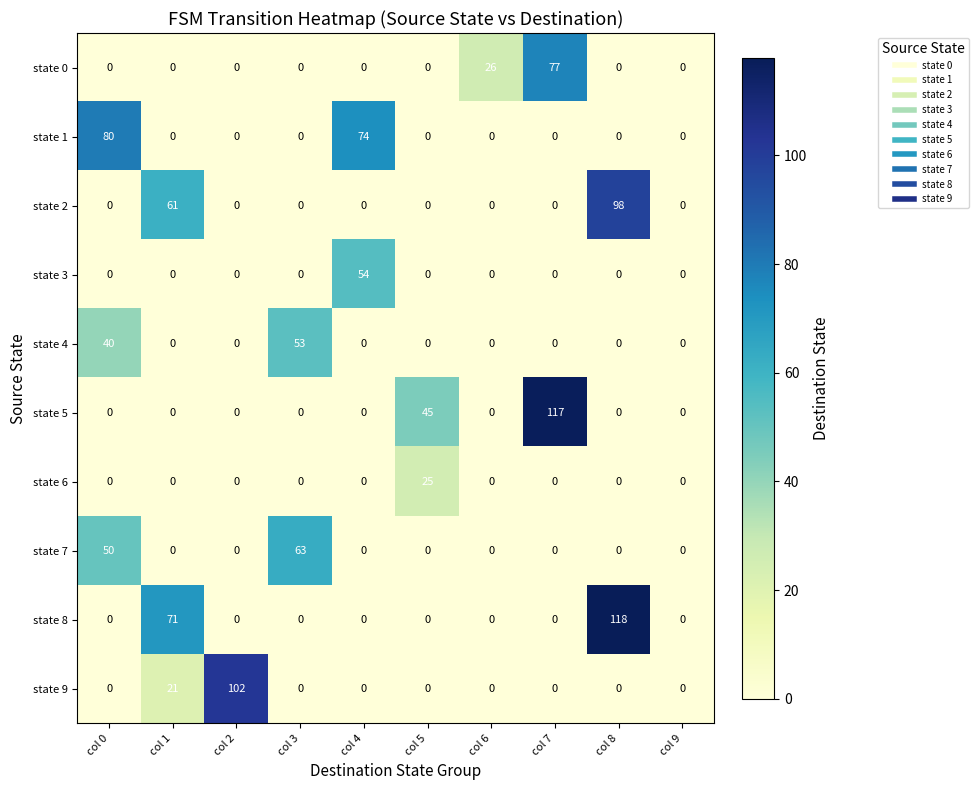

Between col 1 and col 3, which series saw the biggest shift?

state 8